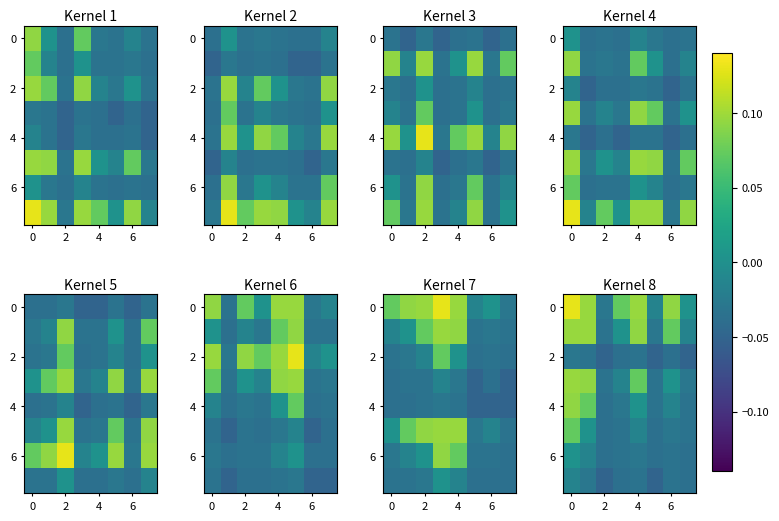

What value does the 0 series have at 4?

0.1